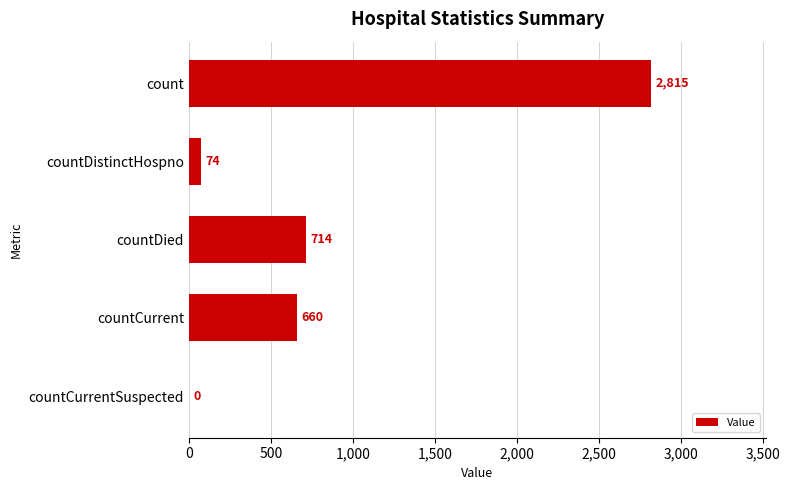

How many series are shown in this chart?

1